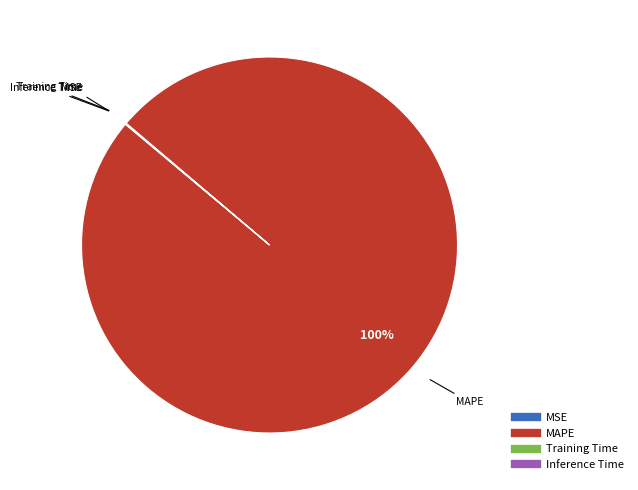

Is there any slice that represents more than half of the pie?

Yes